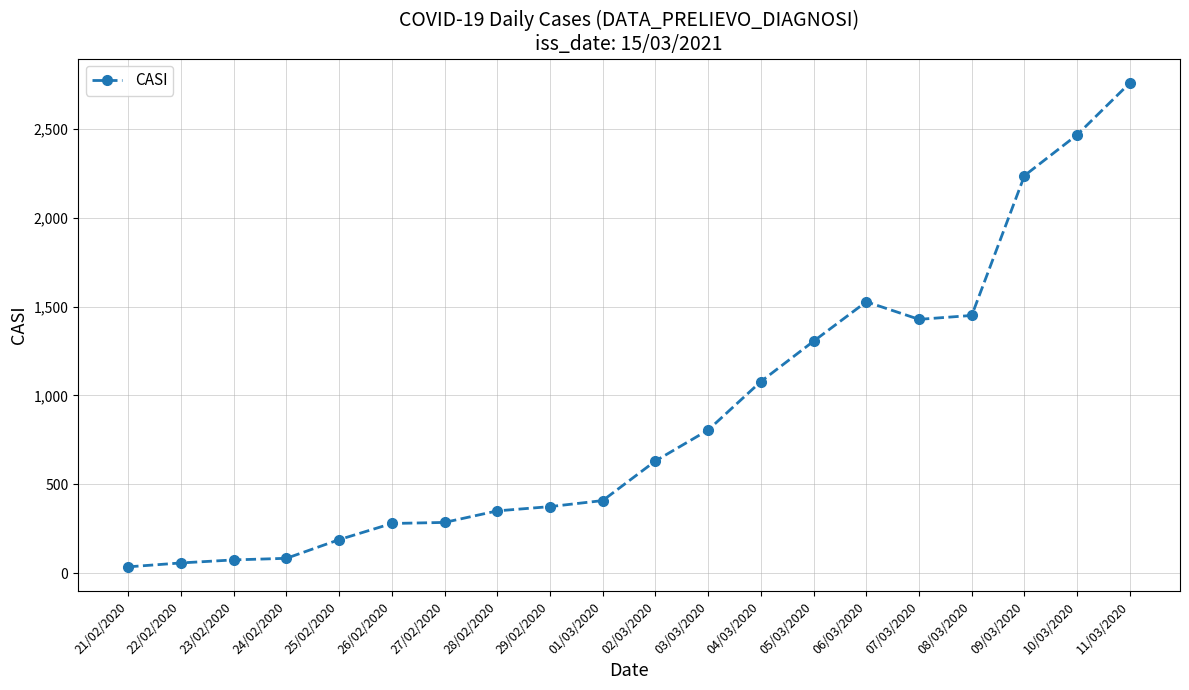

Between 10/03/2020 and 08/03/2020, which is larger?

10/03/2020